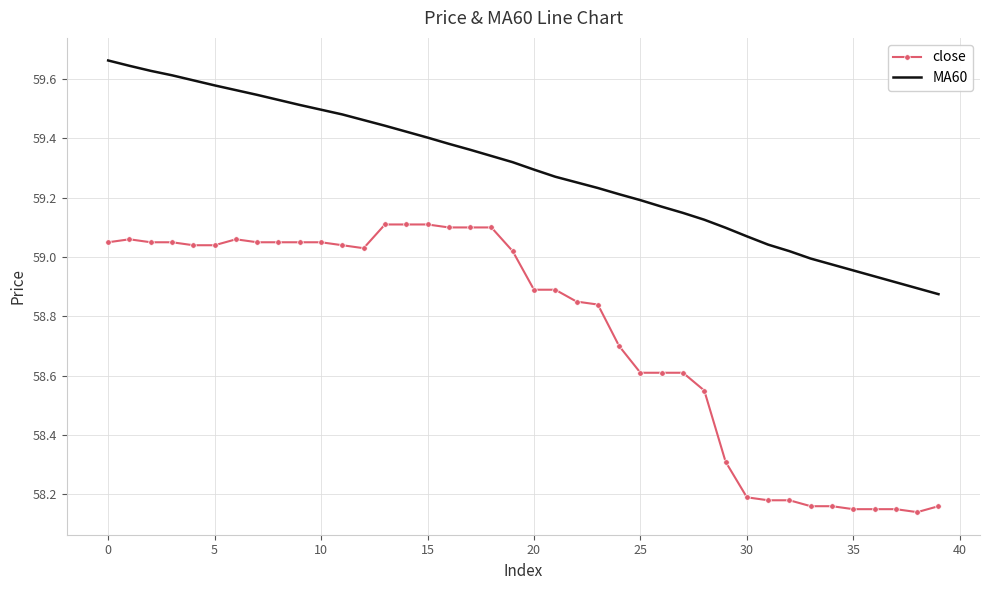

Which series has the largest total across all categories?

MA60